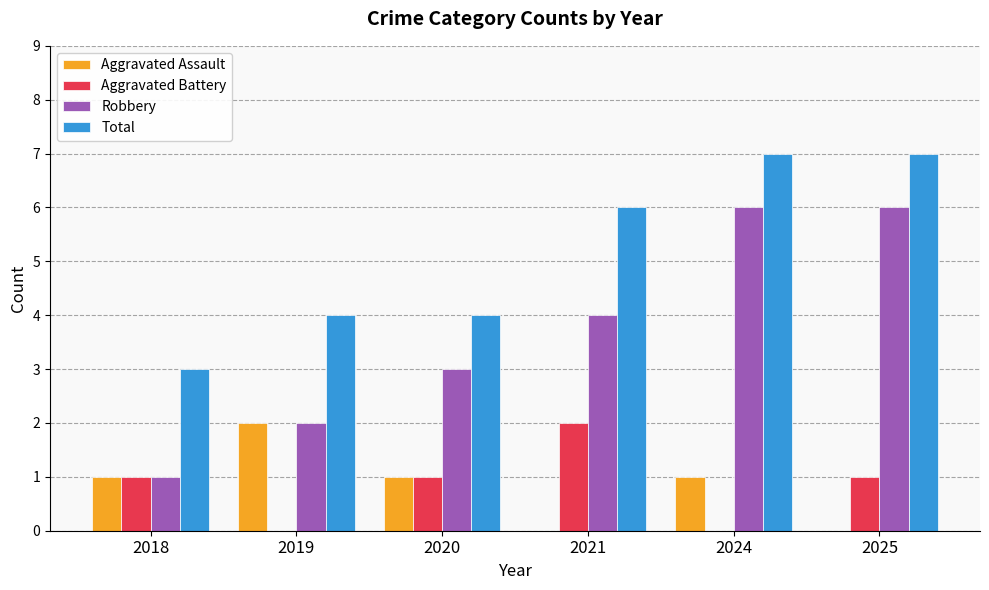

What is the greatest value displayed?

7